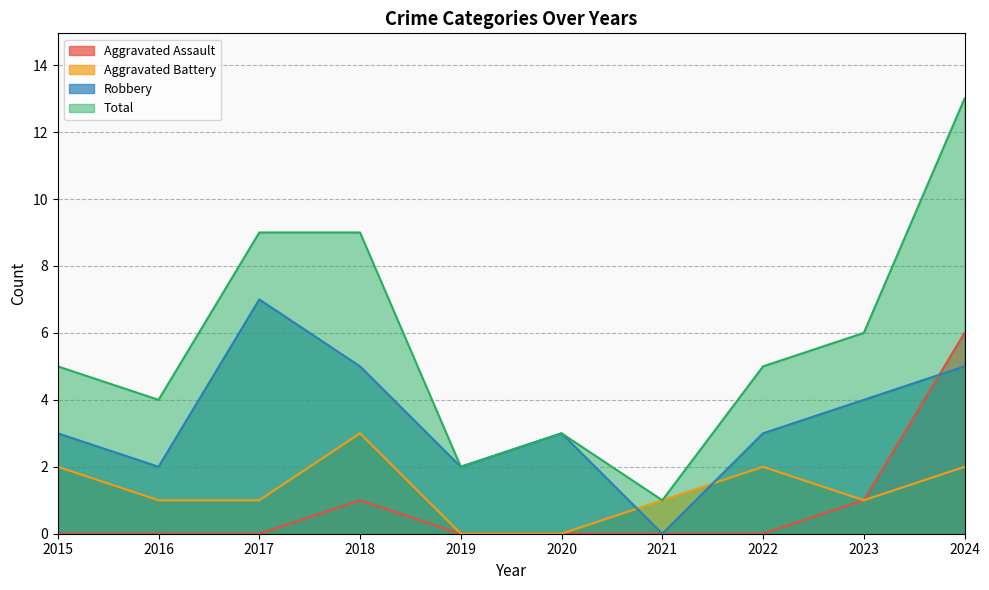

What is the value of the Total point at the 9th from the left?

6